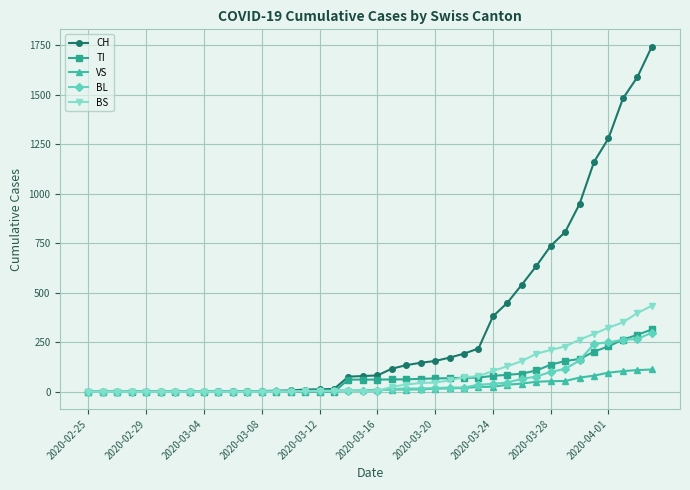

What is the maximum value for BS?

434